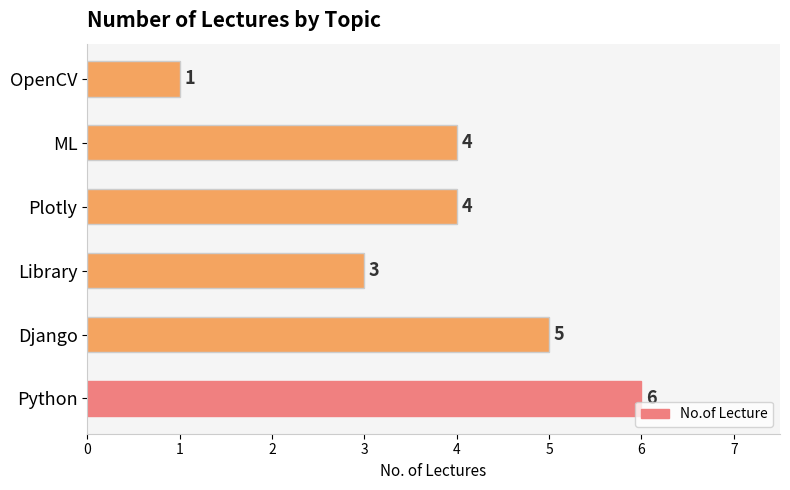

Count the number of data series in this chart.

1